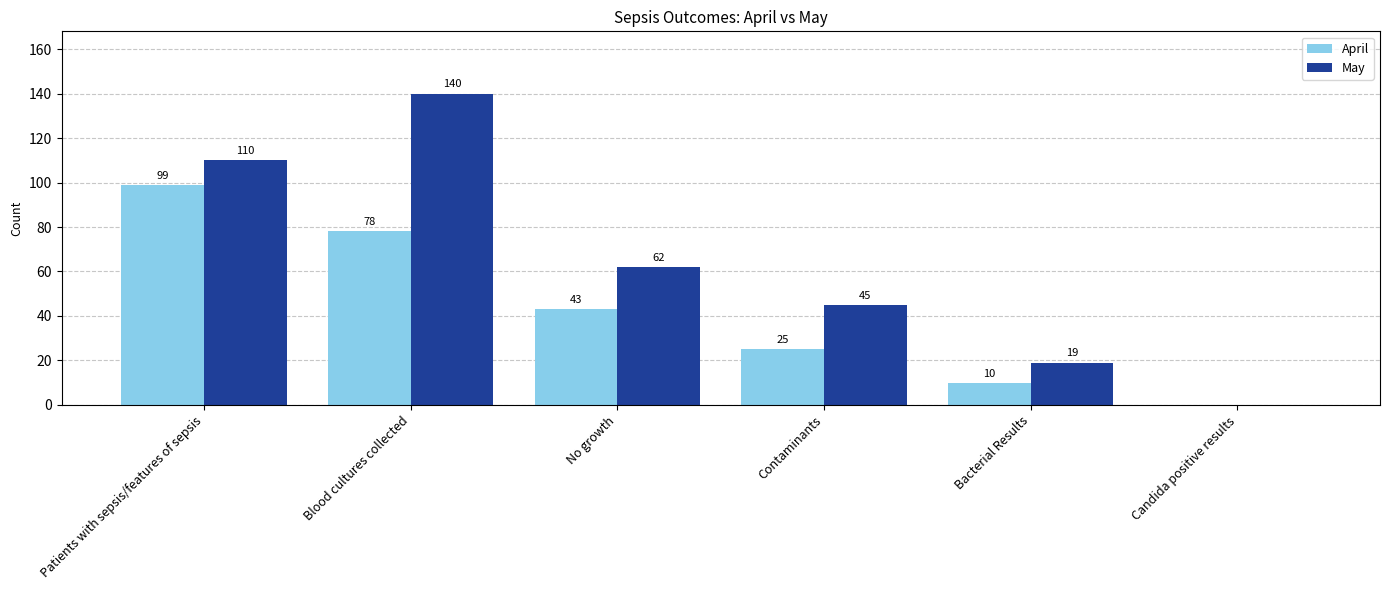

Is the value of April at Contaminants greater than the value of May at Contaminants?

No